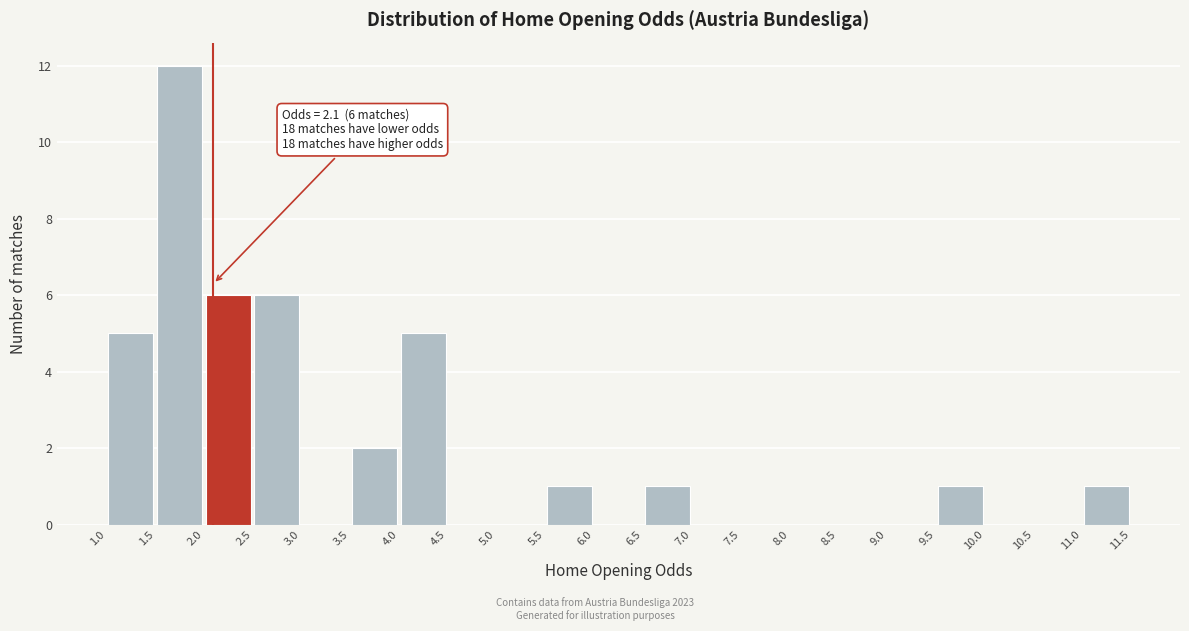

Which range on the x-axis has the tallest bar?

1.5 to 2.0